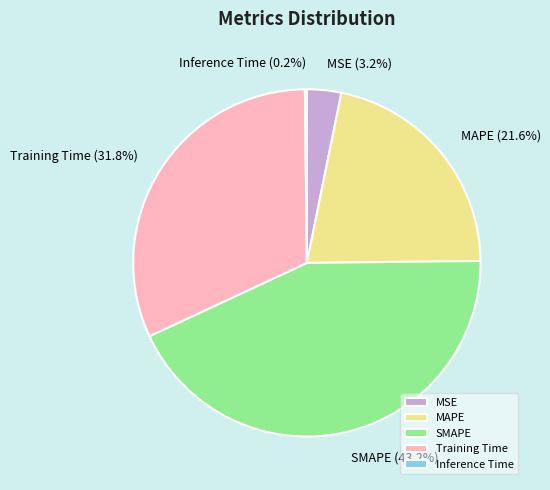

Combined, what portion of the pie is MAPE and MSE?

24.8%